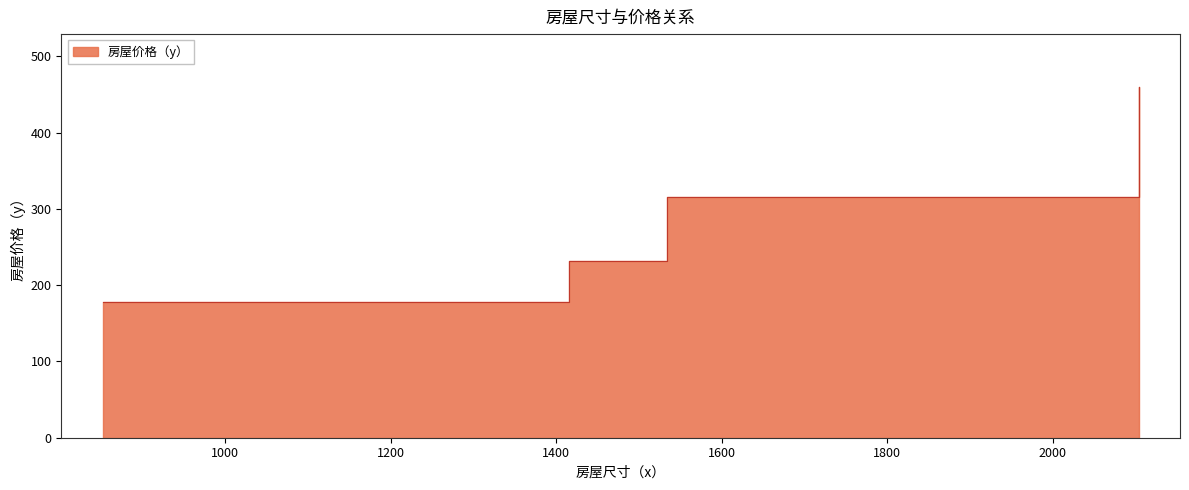

Reading left to right, list all the values displayed in this chart.

852=178	1416=232	1534=315	2104=460